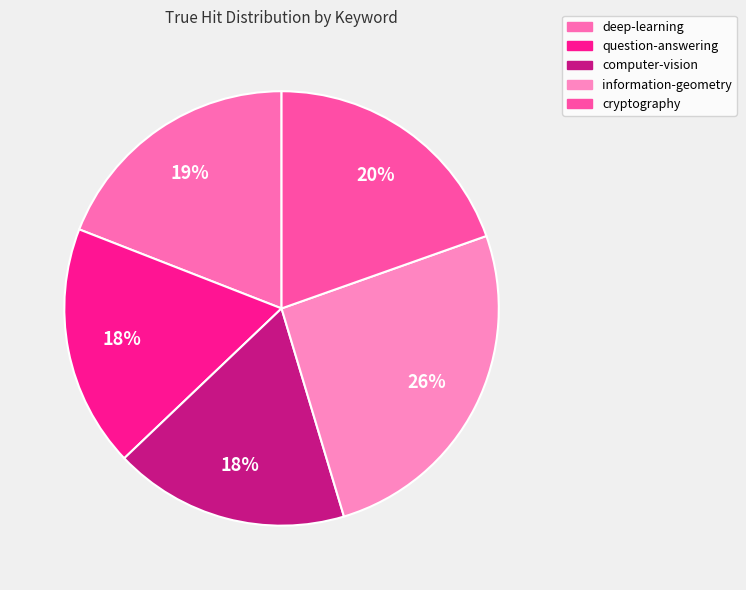

Does any single category account for the majority?

No